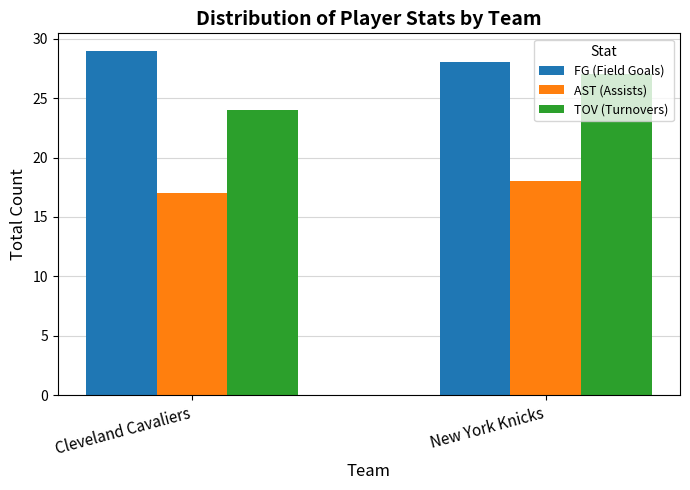

At which category is the sum across all series the highest?

New York Knicks